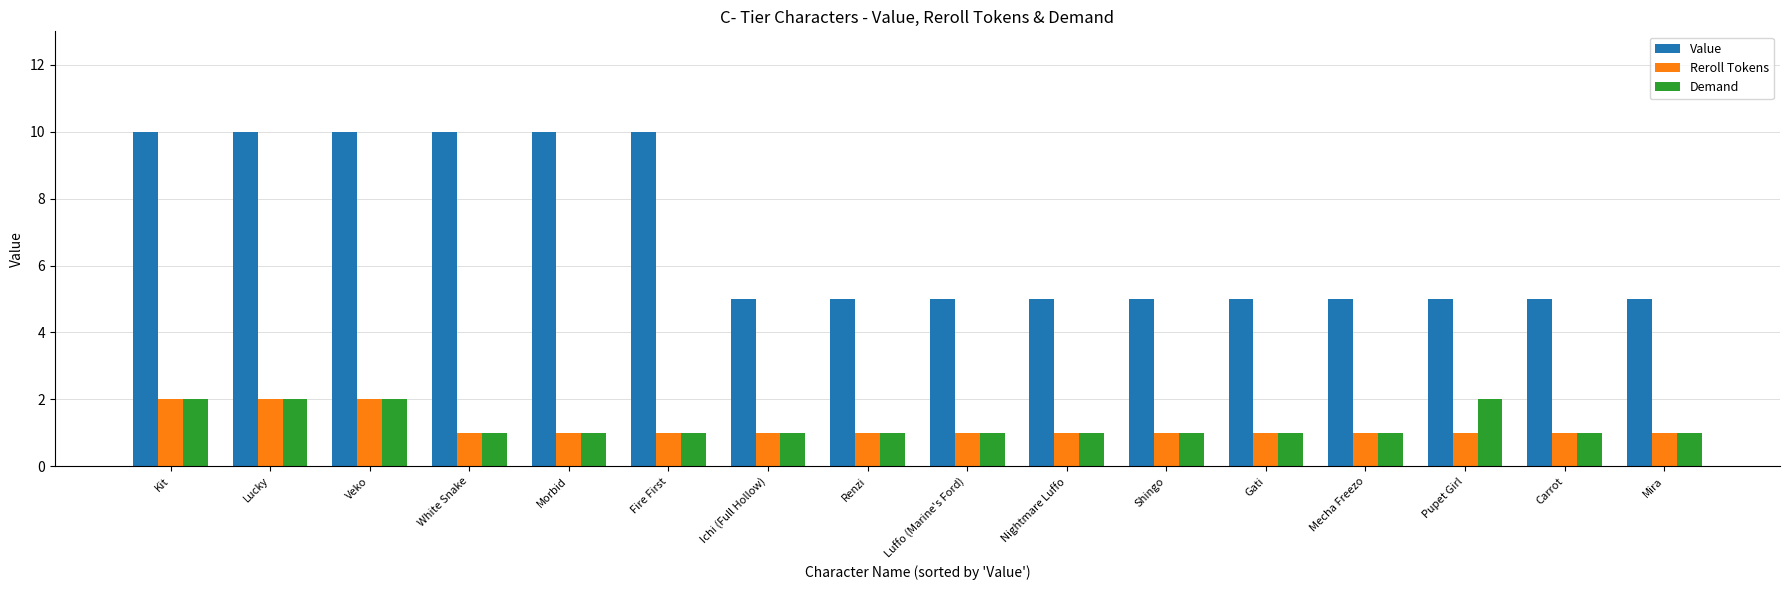

At Pupet Girl, list the series in order from largest to smallest.

Value, Demand, Reroll Tokens